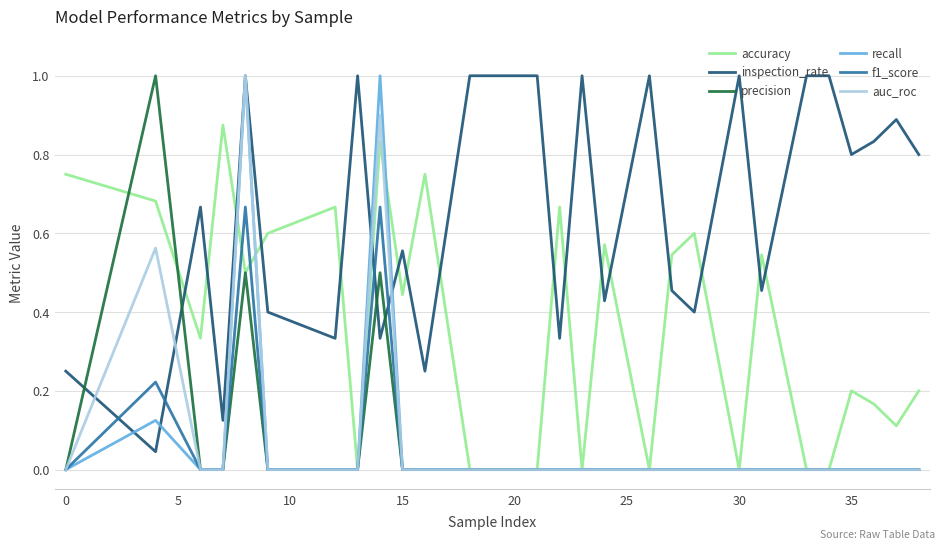

Which series has the largest total across all categories?

inspection_rate